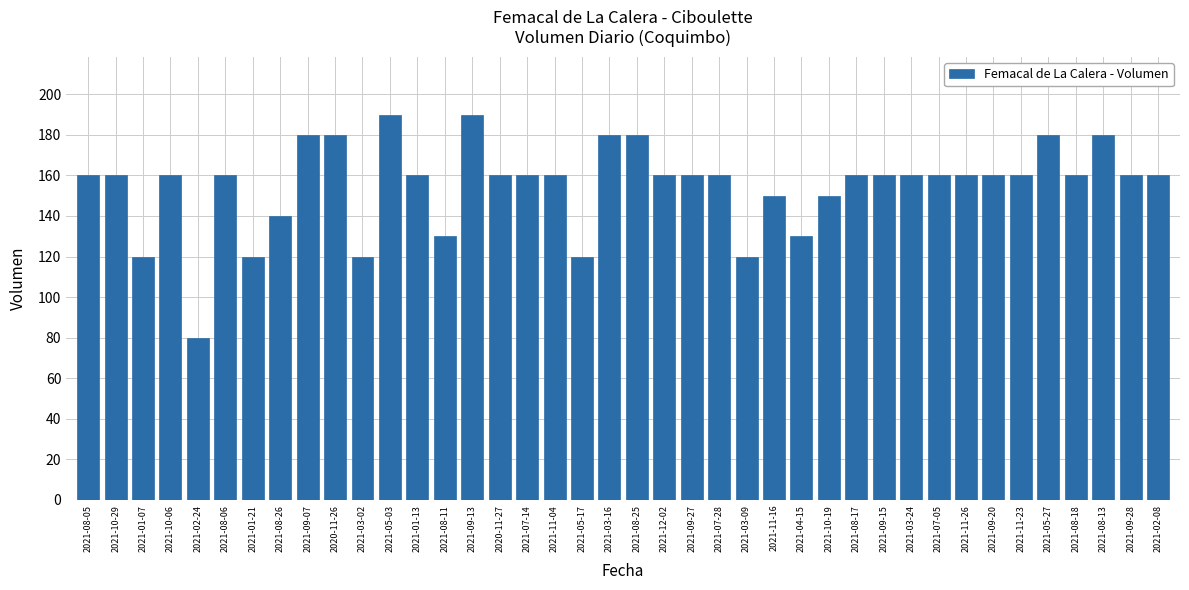

What is the difference between the values at 2021-08-13 and 2021-01-07?

60